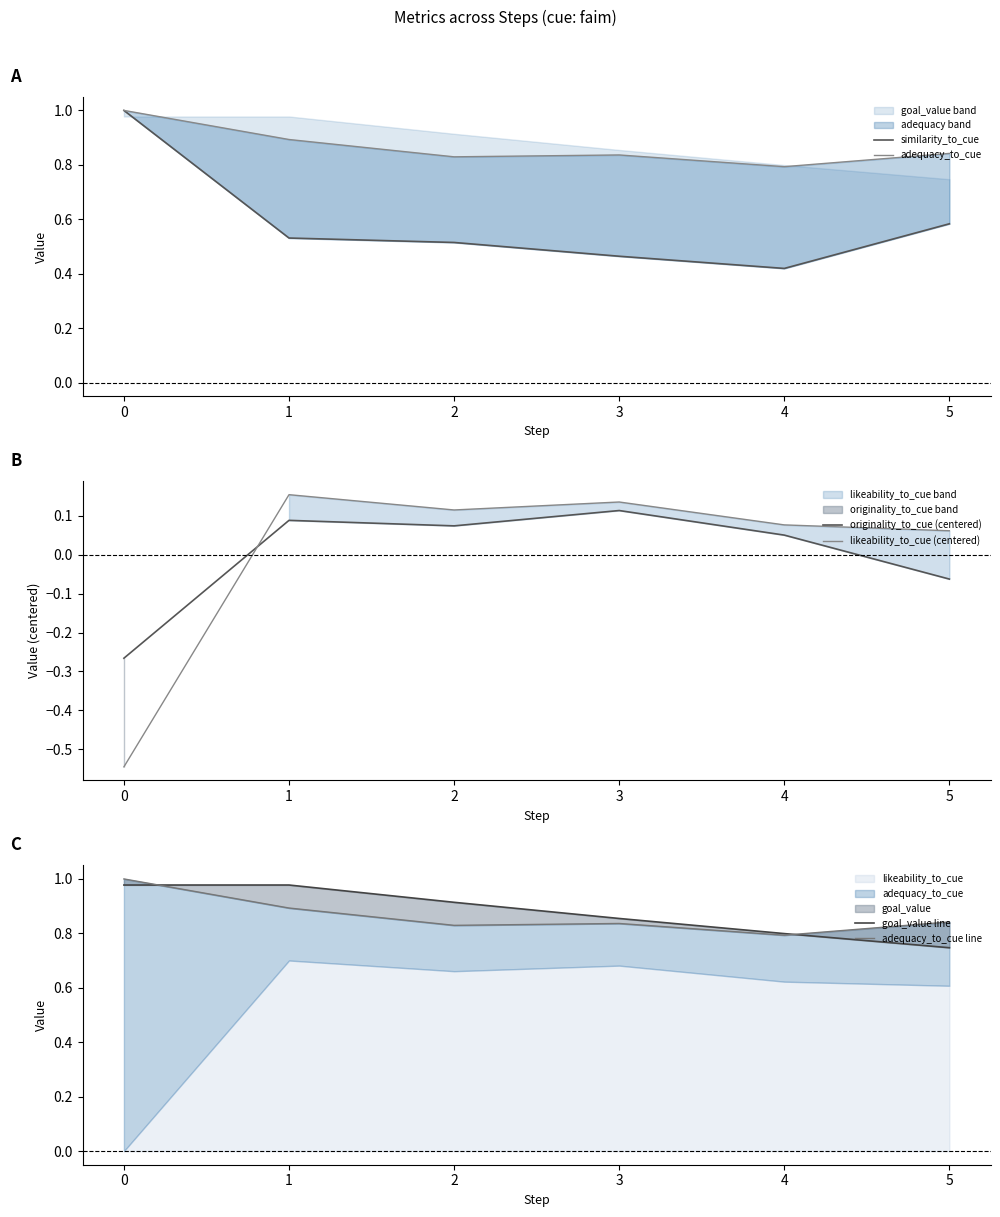

What is the sum of the similarity_to_cue values at 0 and 3?

1.5